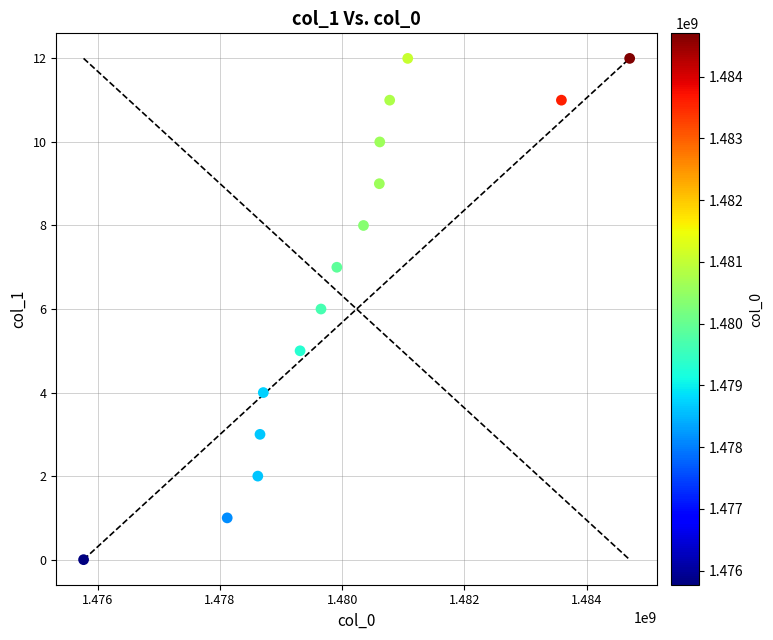

What is the range of X values (max minus min)?

8929354